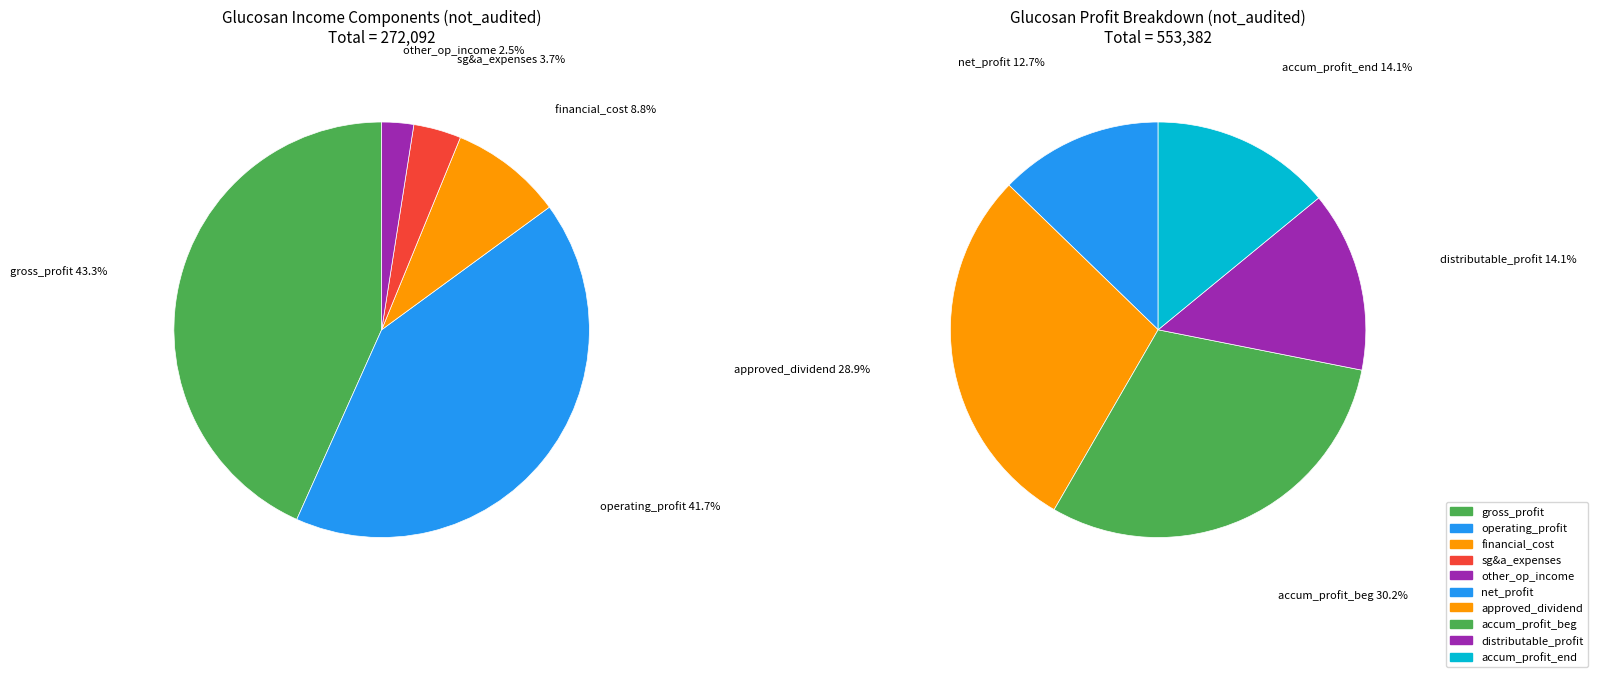

Approximately how many times larger is the value at financial_cost compared to distributable_profit?

0.3